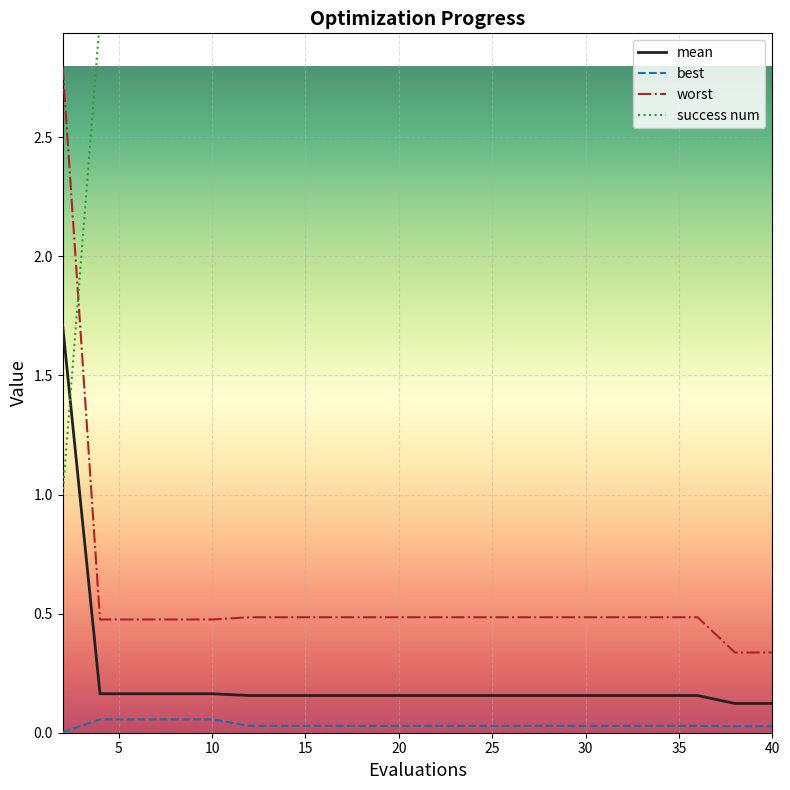

Rank the series by their maximum value, from lowest to highest.

best, mean, worst, success num